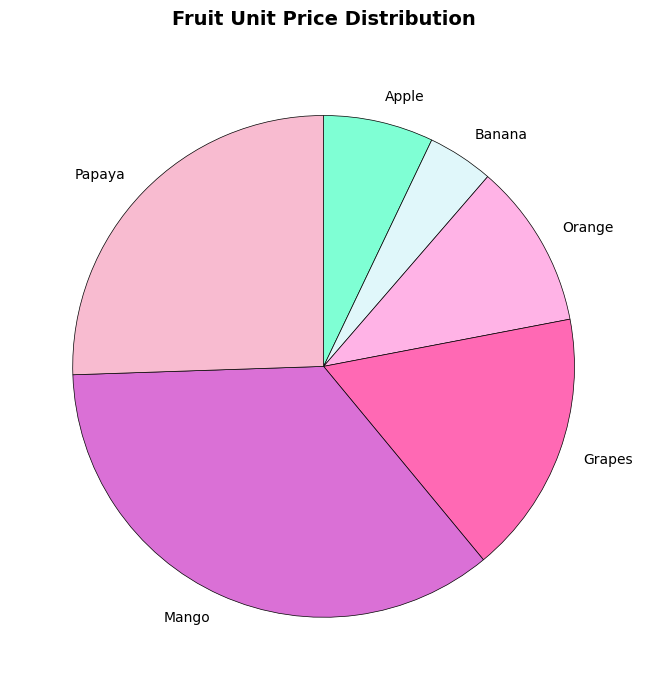

Between Grapes and Orange, which is larger?

Grapes